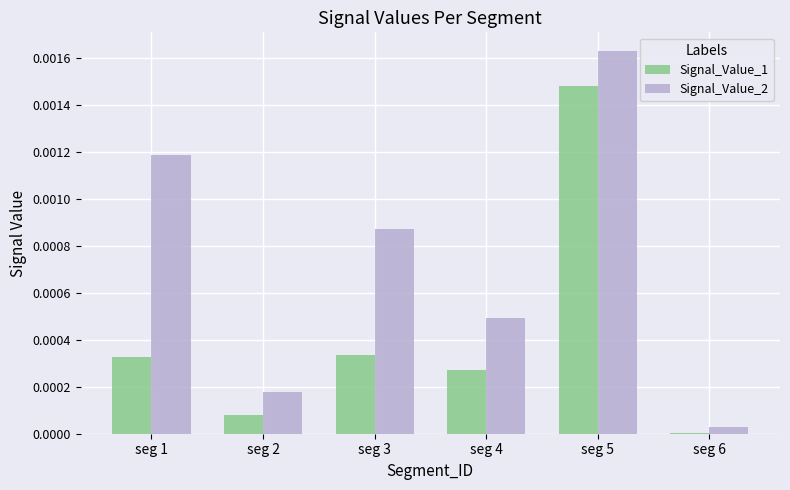

How many groups of bars are there?

6